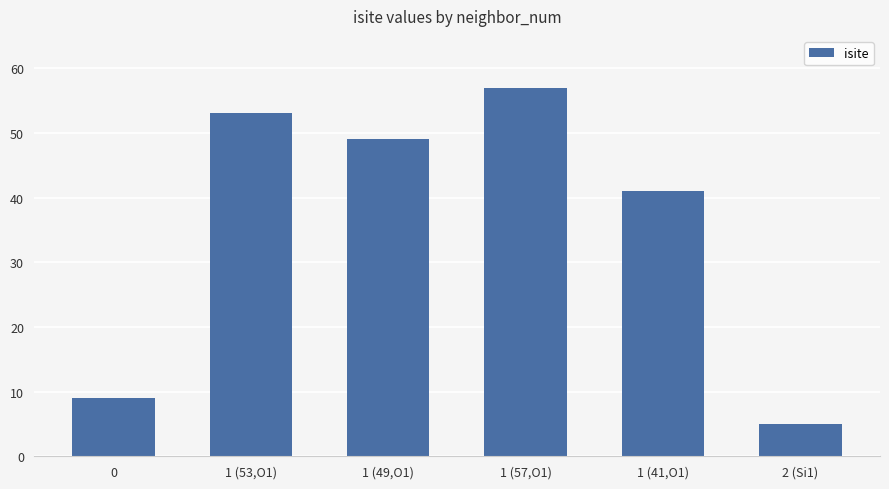

How many data points are less than 49?

3